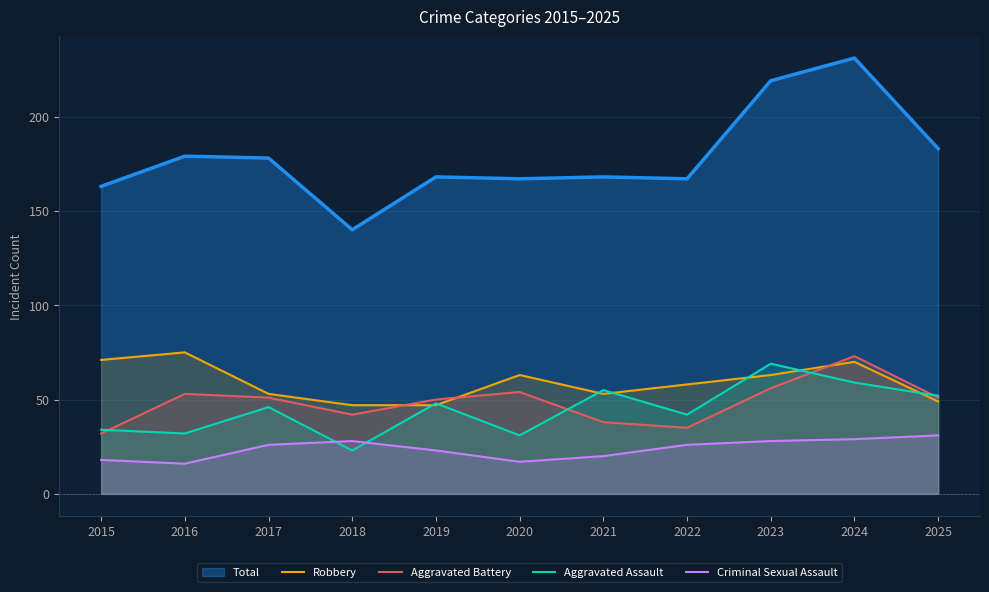

List the labels in order of Criminal Sexual Assault value, smallest first.

2016, 2020, 2015, 2021, 2019, 2017, 2022, 2018, 2023, 2024, 2025